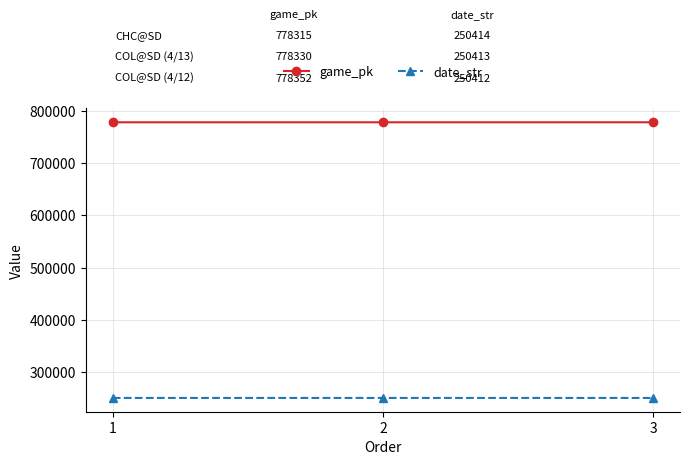

What is the smallest value displayed?

250412